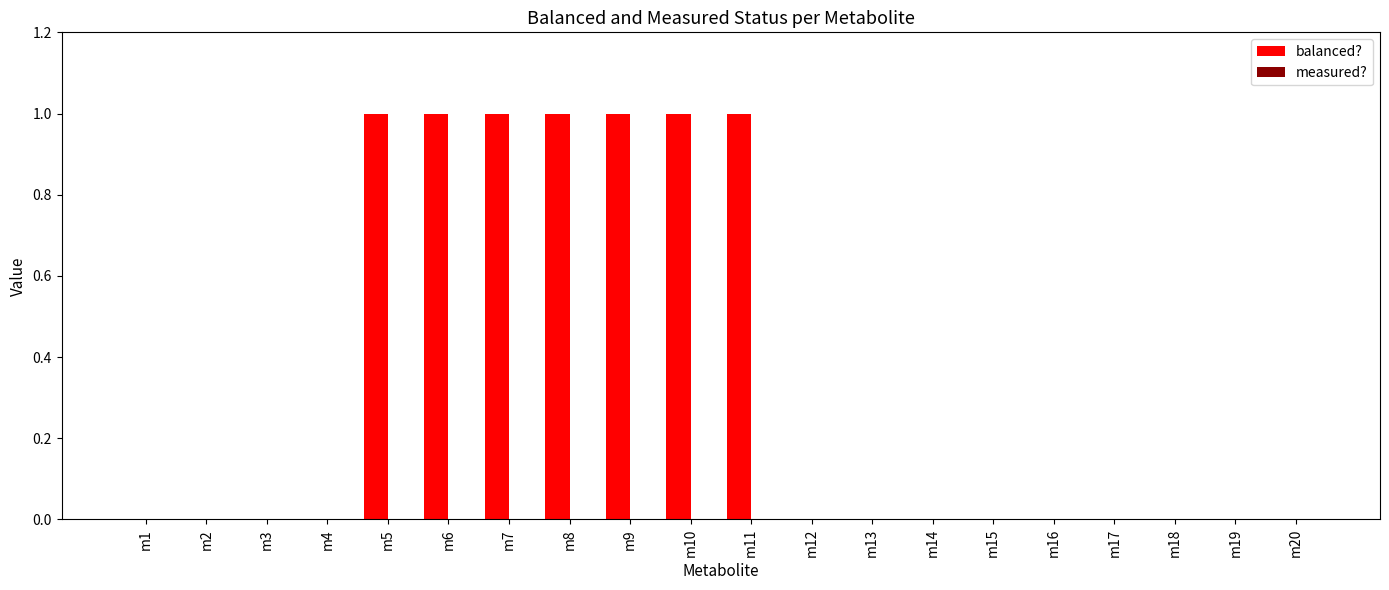

The value at m1 is 1. True or false?

False